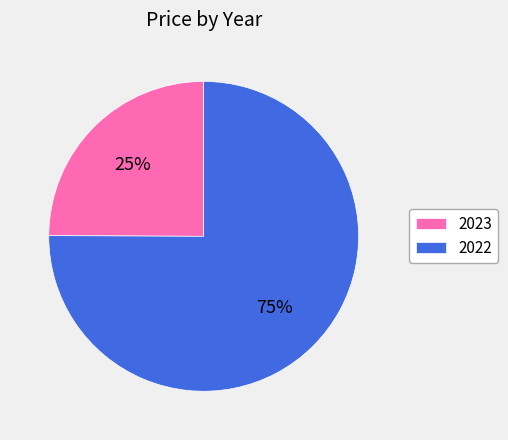

Which category has the smallest portion of the pie?

2023